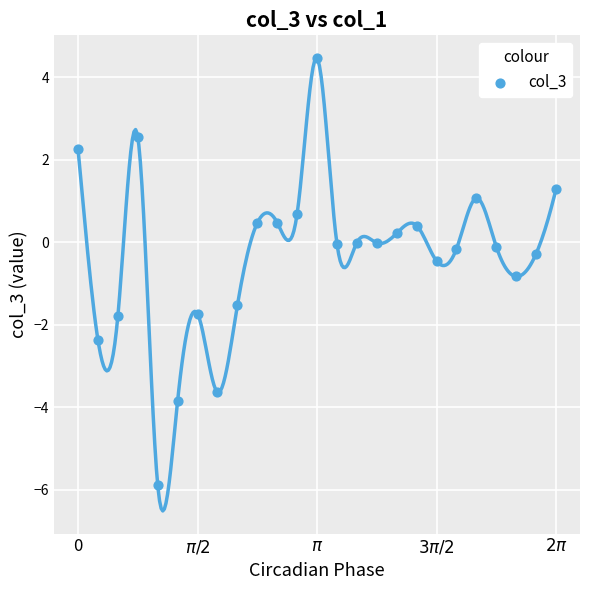

What is the range of Y values (max minus min)?

10.3